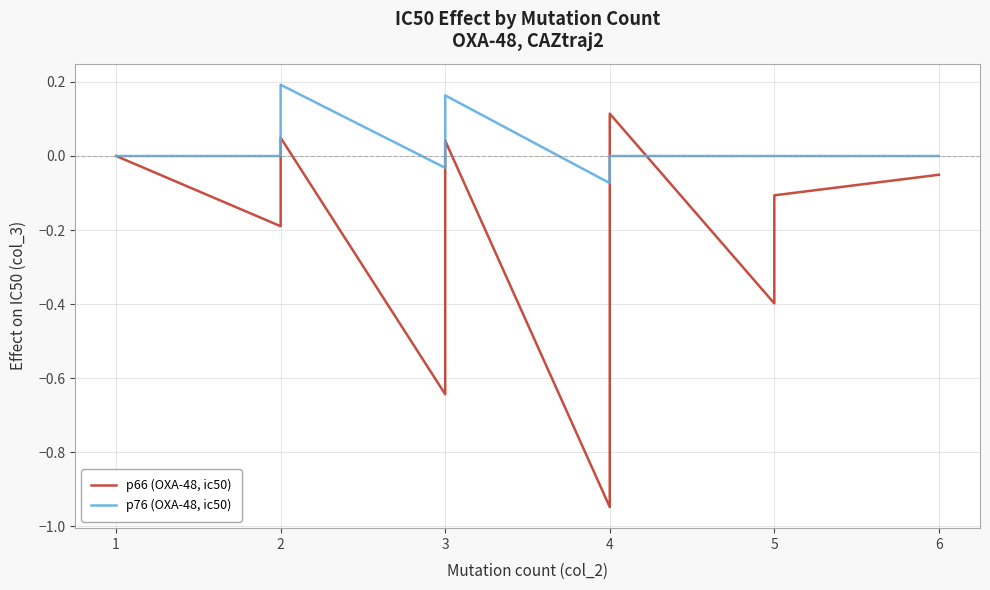

How many distinct data groups are displayed?

2